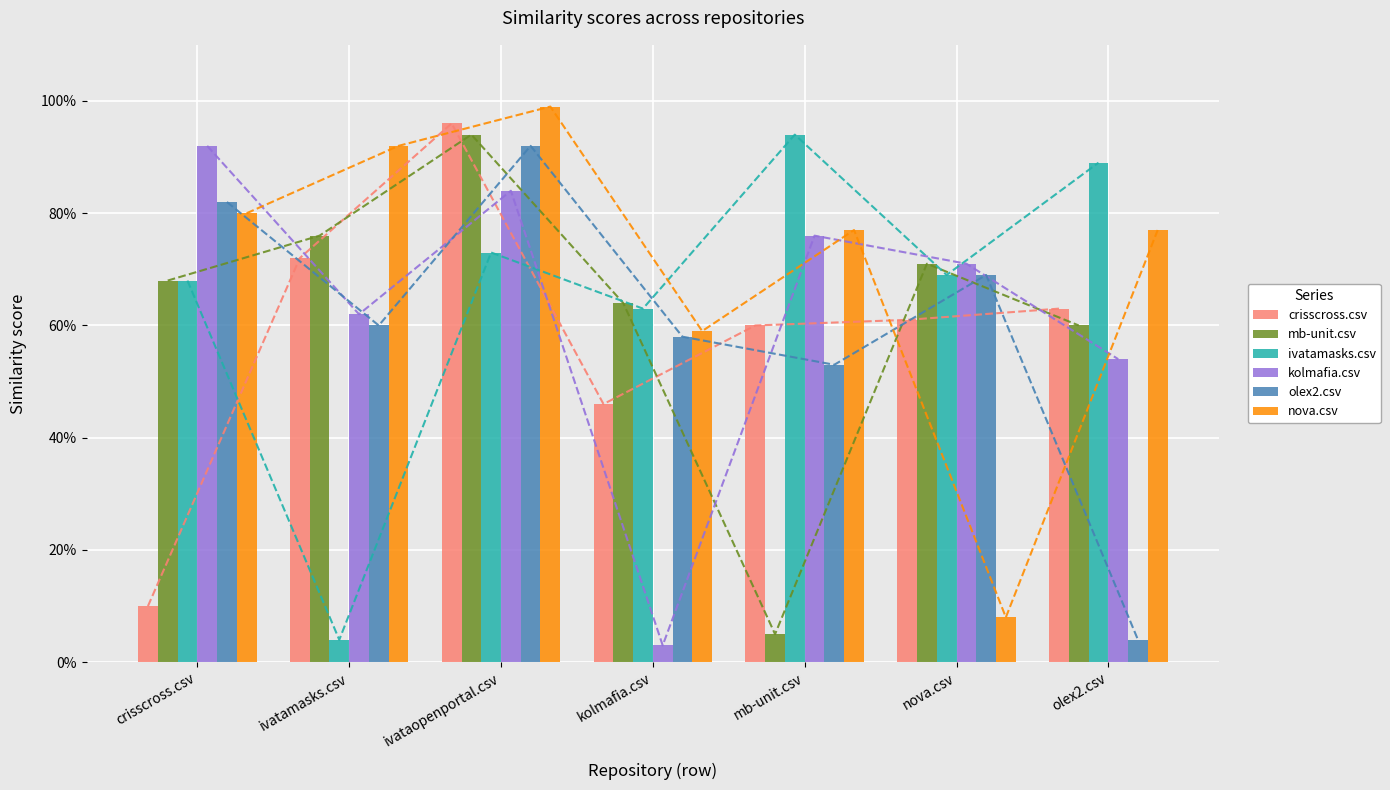

How many distinct data groups are displayed?

6